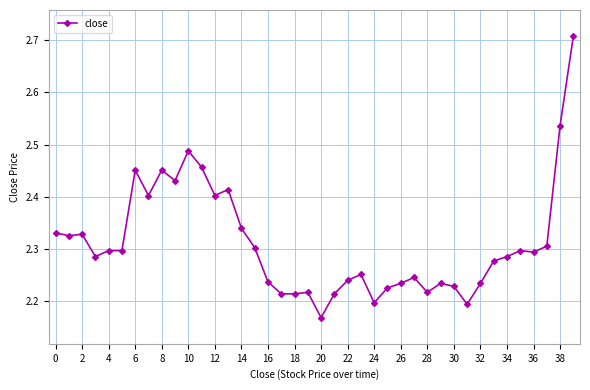

How many values are between 2 and 3?

40